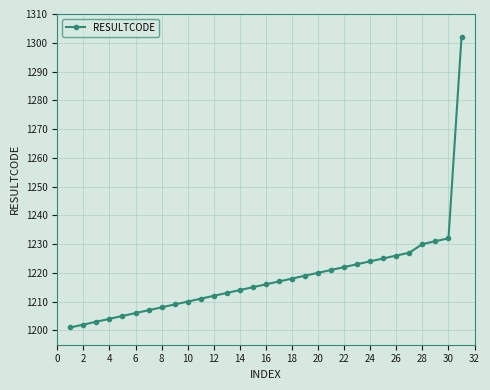

What is the value of the 28th point from the left?

1230